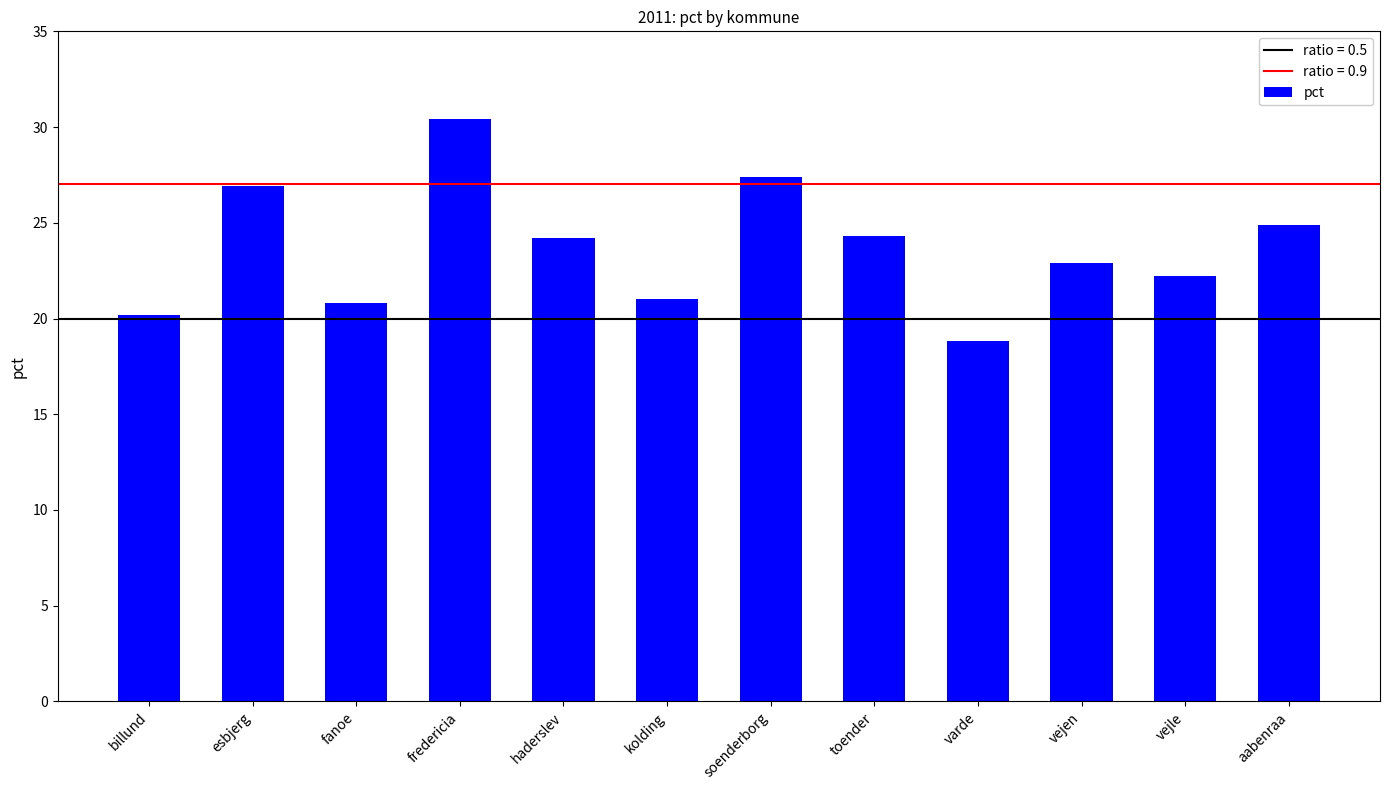

The chart shows a value of 16.8 at haderslev. True or false?

False